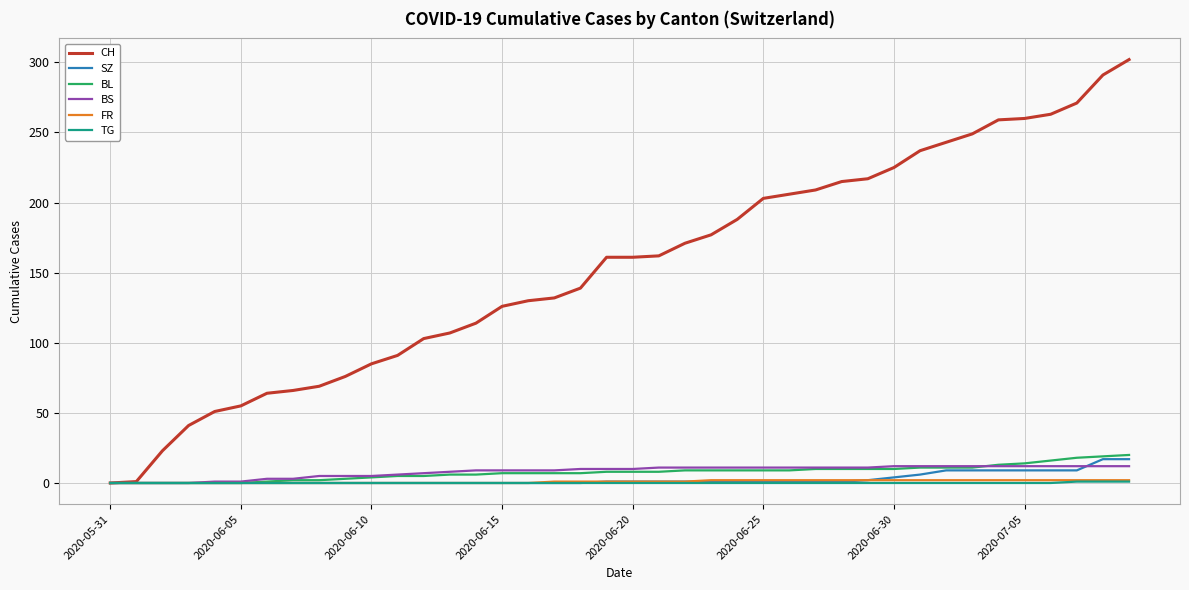

Which series has the largest range (max minus min)?

CH